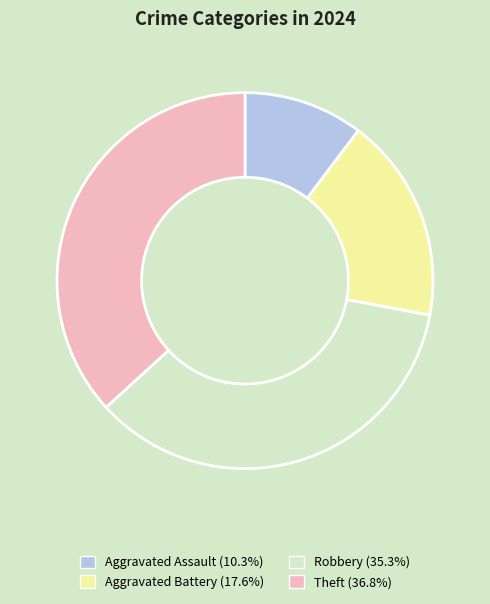

Combined, do Aggravated Assault (10.3%) and Robbery (35.3%) account for over 50%?

No